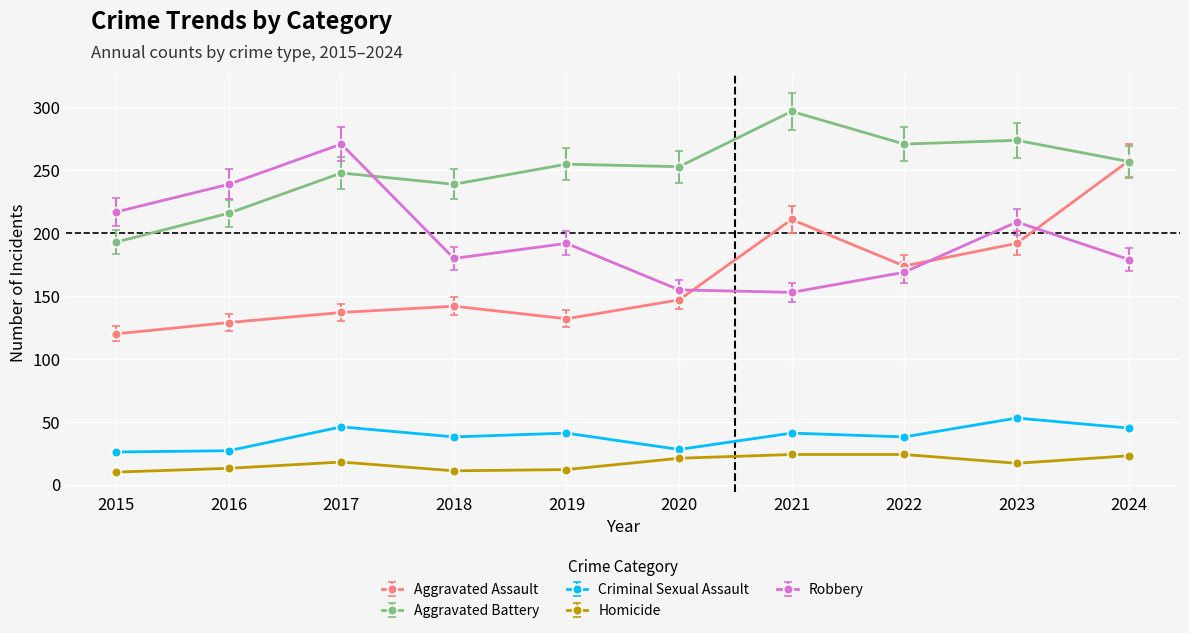

What is the greatest value displayed?

297